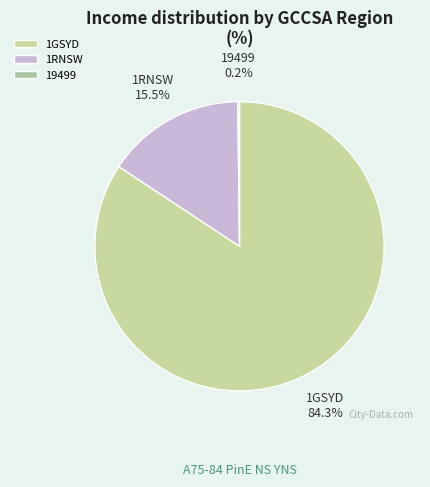

Does any single category account for the majority?

Yes